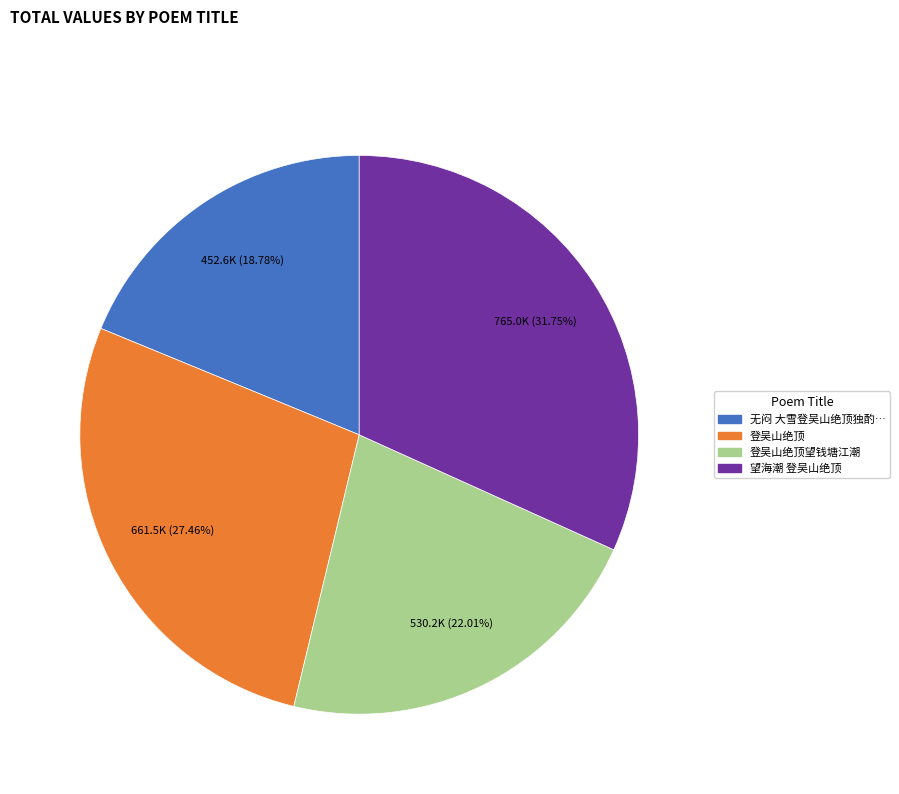

Is there any slice that represents more than half of the pie?

No